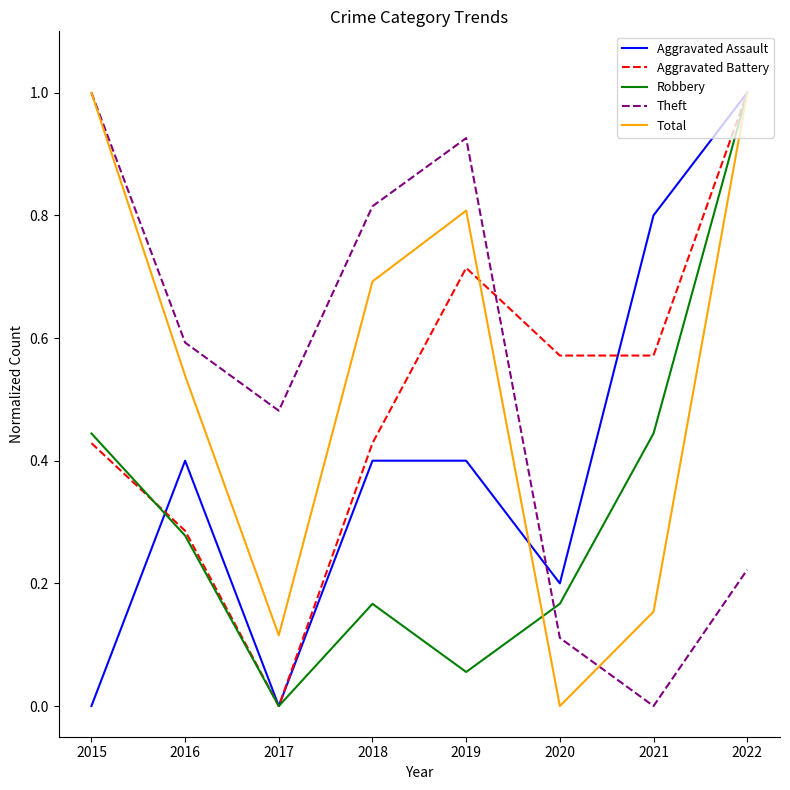

Which series has the largest total across all categories?

Total